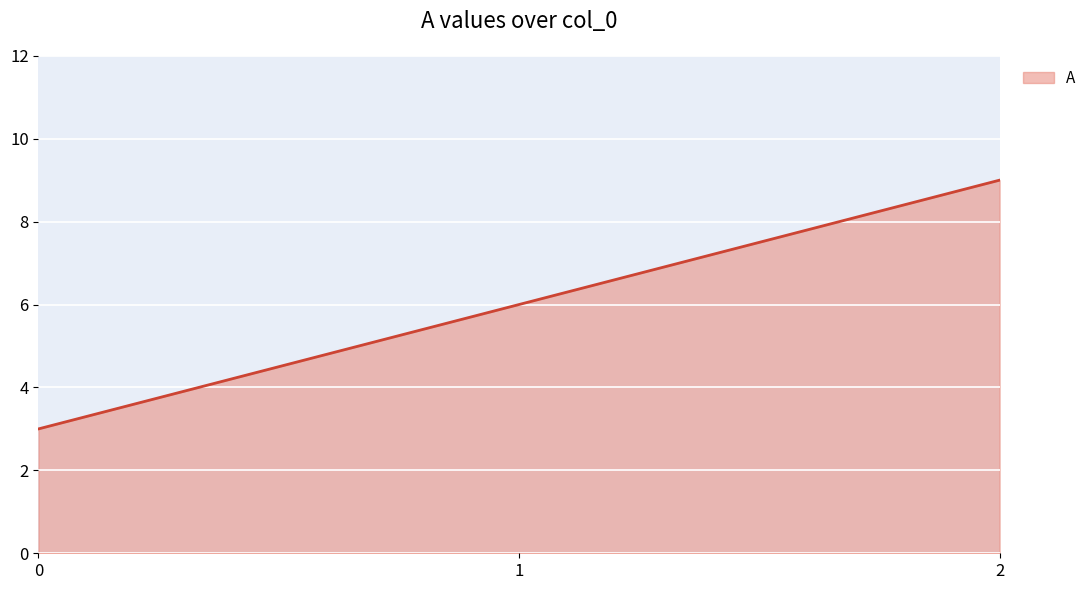

The value at 2 is 9. True or false?

True